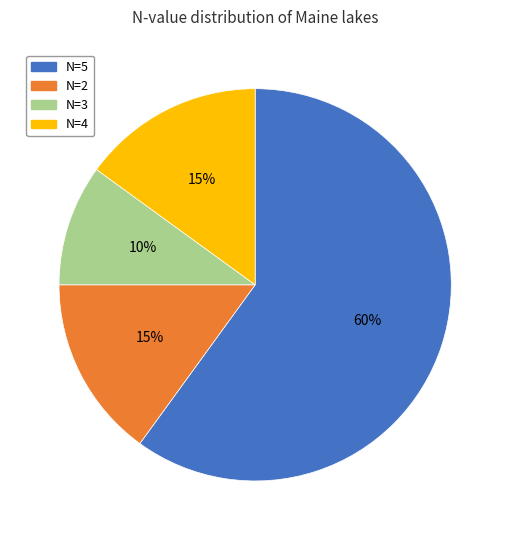

Which category accounts for the majority?

N=5